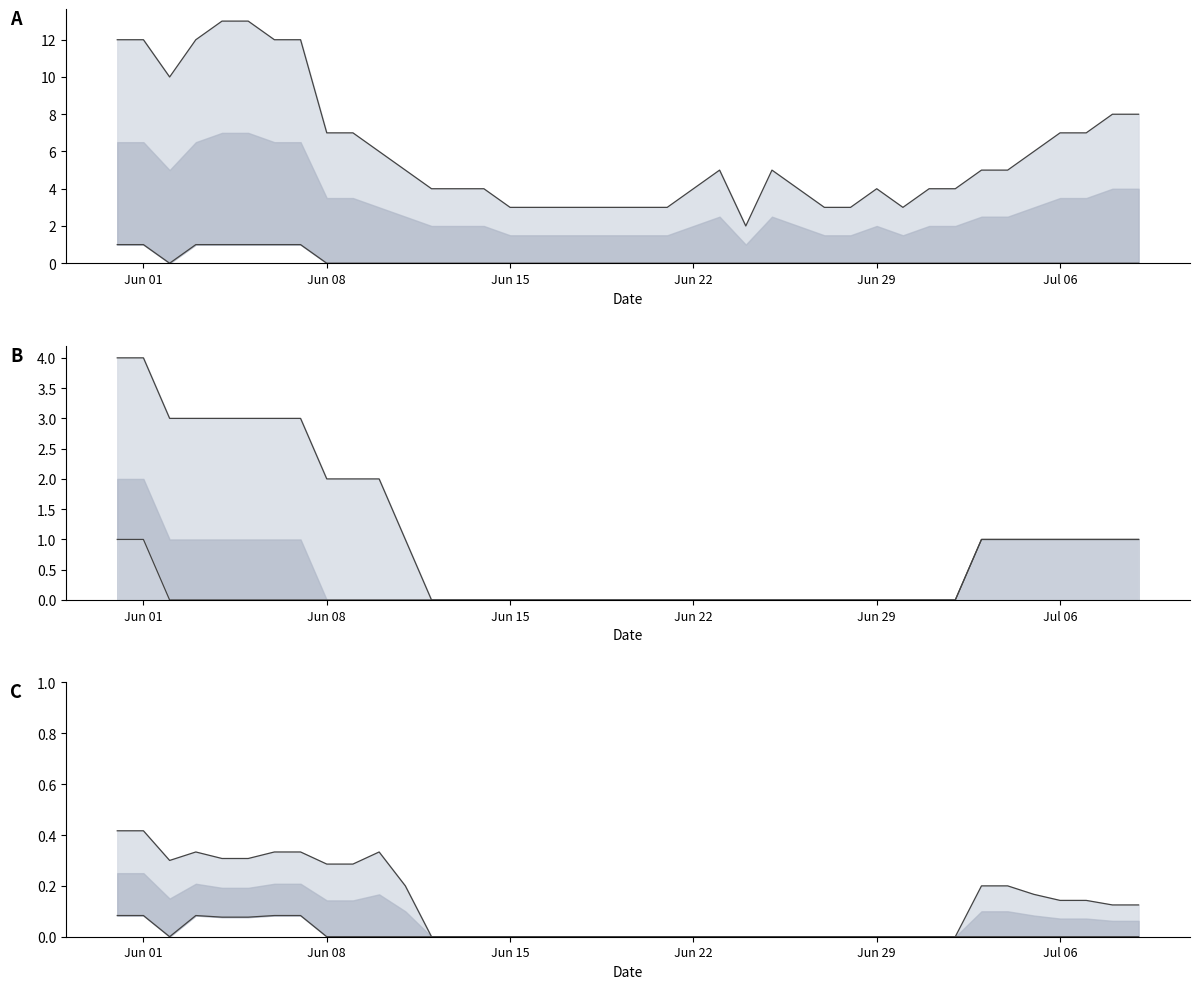

True or false: CH and BE intersect in this chart.

False